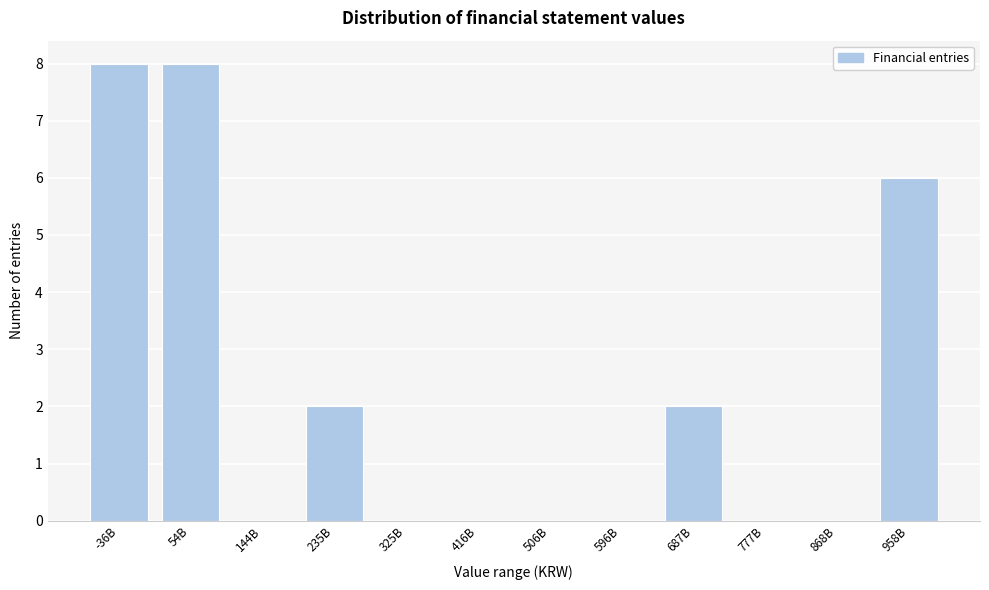

Reading right to left, extract all data points from this chart.

958B=6	868B=0	777B=0	687B=2	596B=0	506B=0	416B=0	325B=0	235B=2	144B=0	54B=8	-36B=8